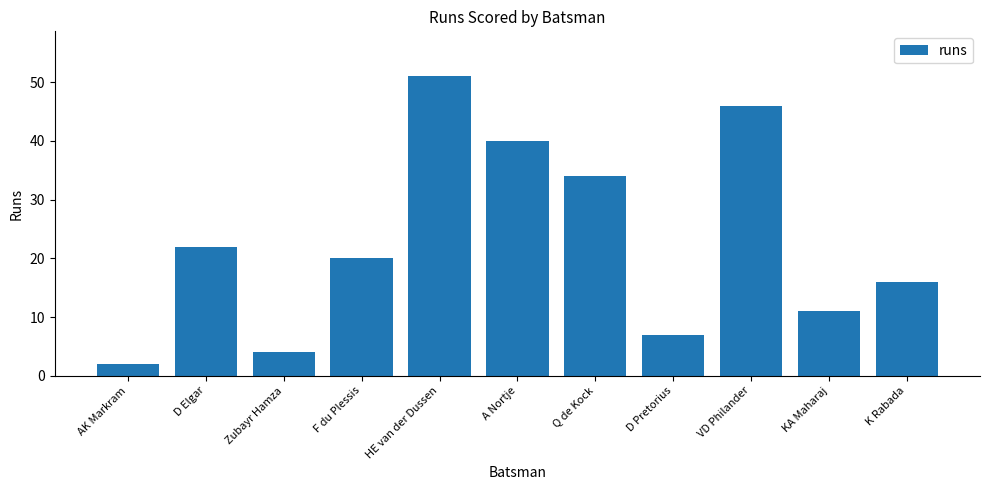

Rank the categories by value from lowest to highest.

AK Markram, Zubayr Hamza, D Pretorius, KA Maharaj, K Rabada, F du Plessis, D Elgar, Q de Kock, A Nortje, VD Philander, HE van der Dussen